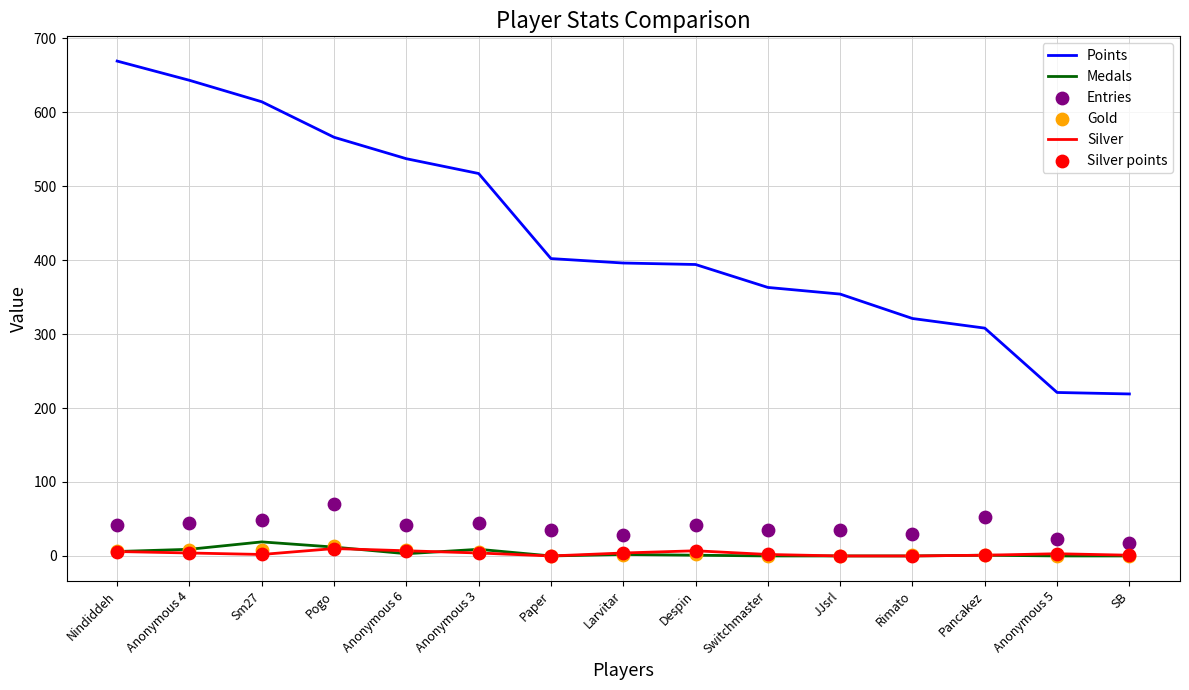

At how many categories does at least one series exceed 276?

13